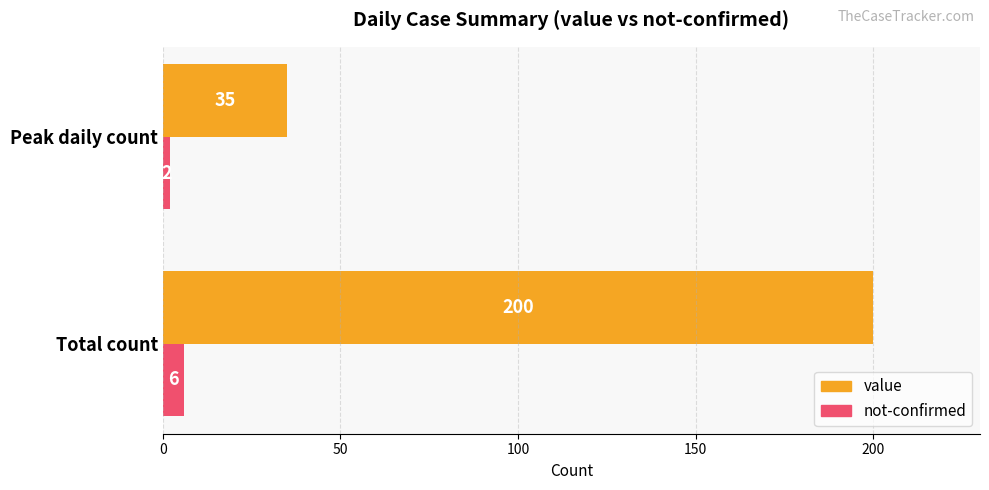

Is it true that not-confirmed equals 6 at Total count?

True